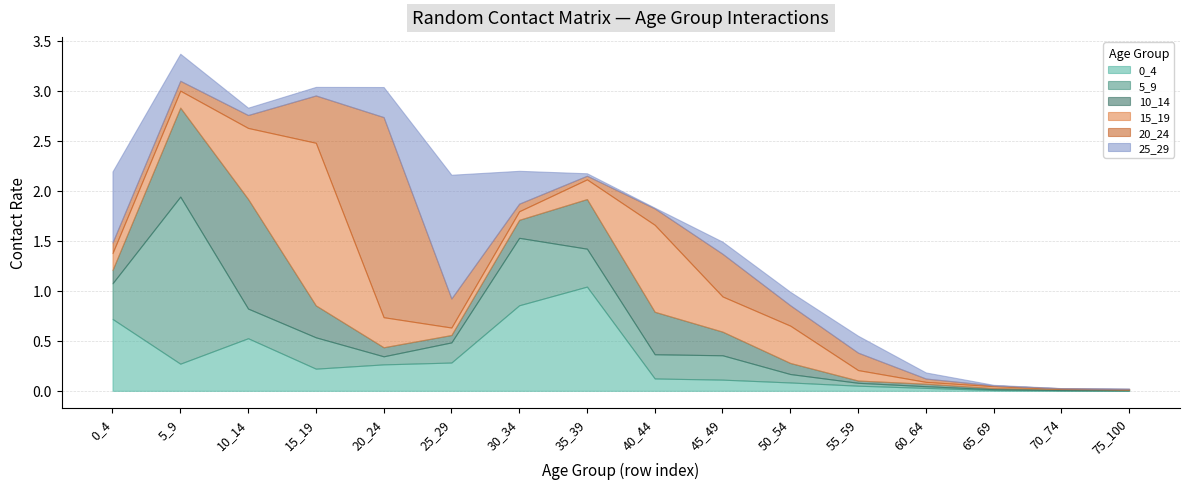

What is the value of the 10_14 point at the 8th from the left?

0.5